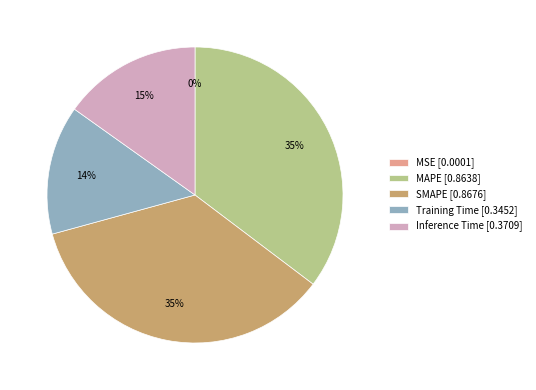

Is the sum of SMAPE and Inference Time greater than half?

Yes